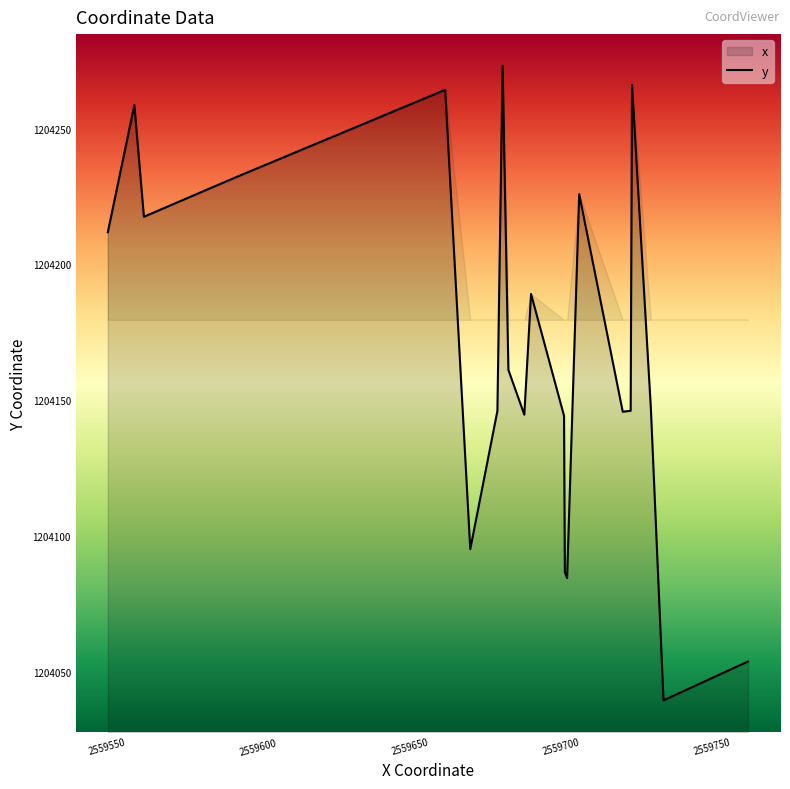

What is the difference between the maximum and minimum values in the y series?

233.6